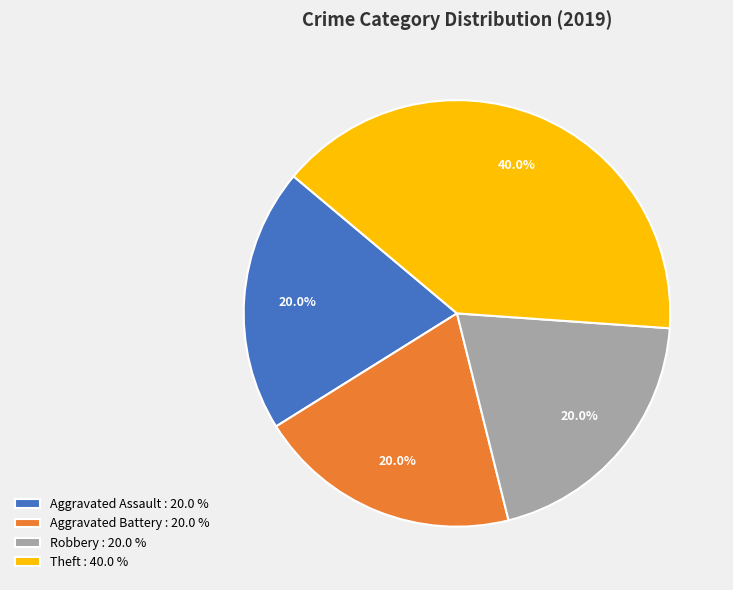

What percentage do Theft and Aggravated Assault together represent?

60.0%